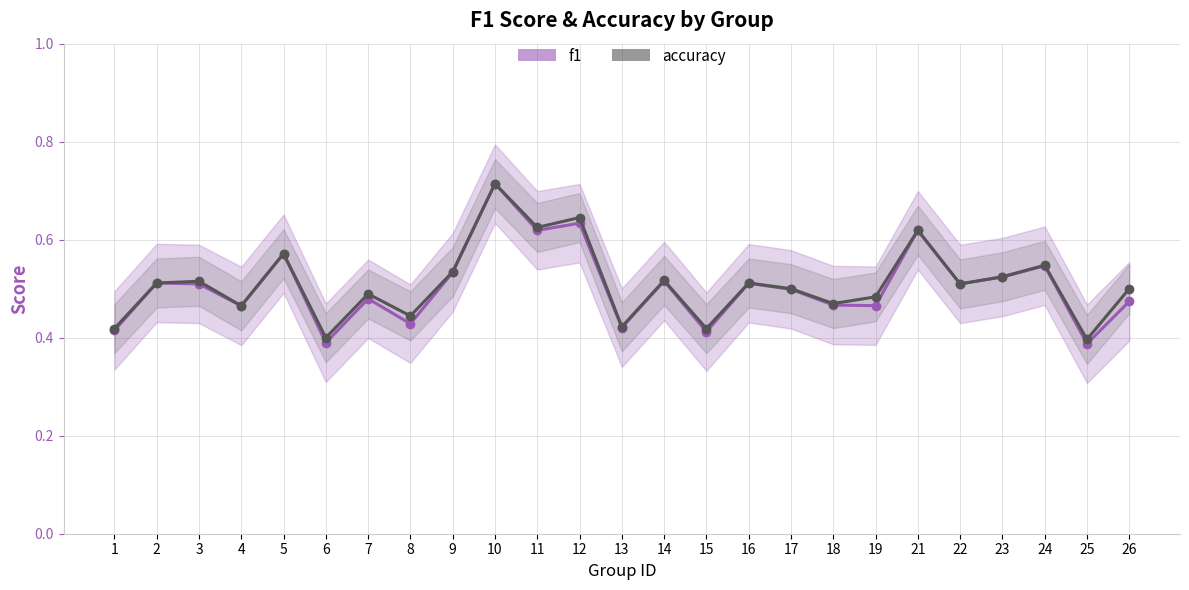

Read the f1_line value at 11.

0.6